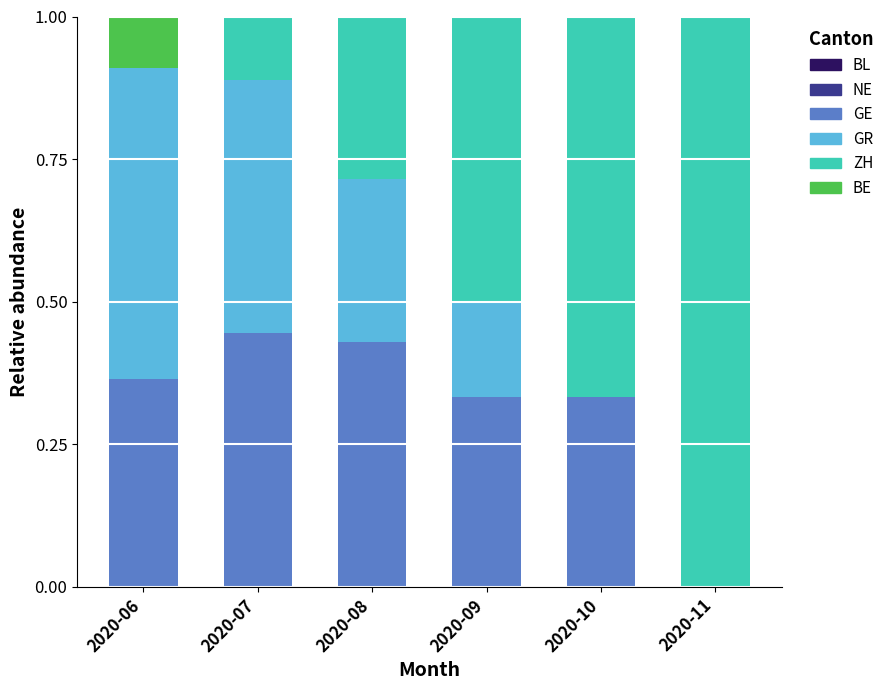

The GE series shows 0.6 at 2020-10. True or false?

False